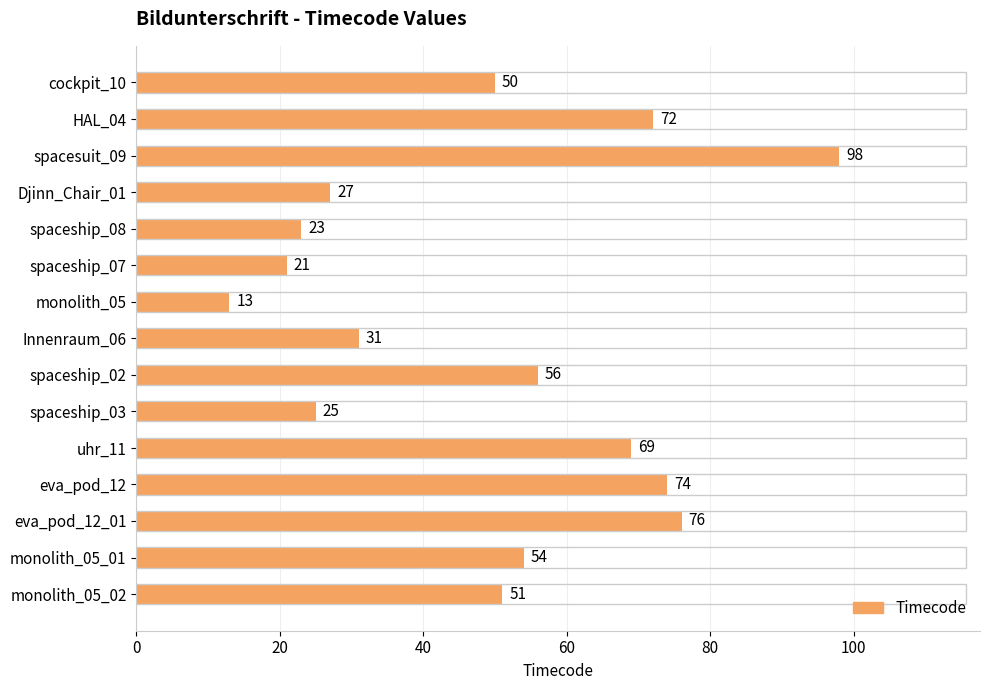

Which label corresponds to the largest value in the chart?

spacesuit_09